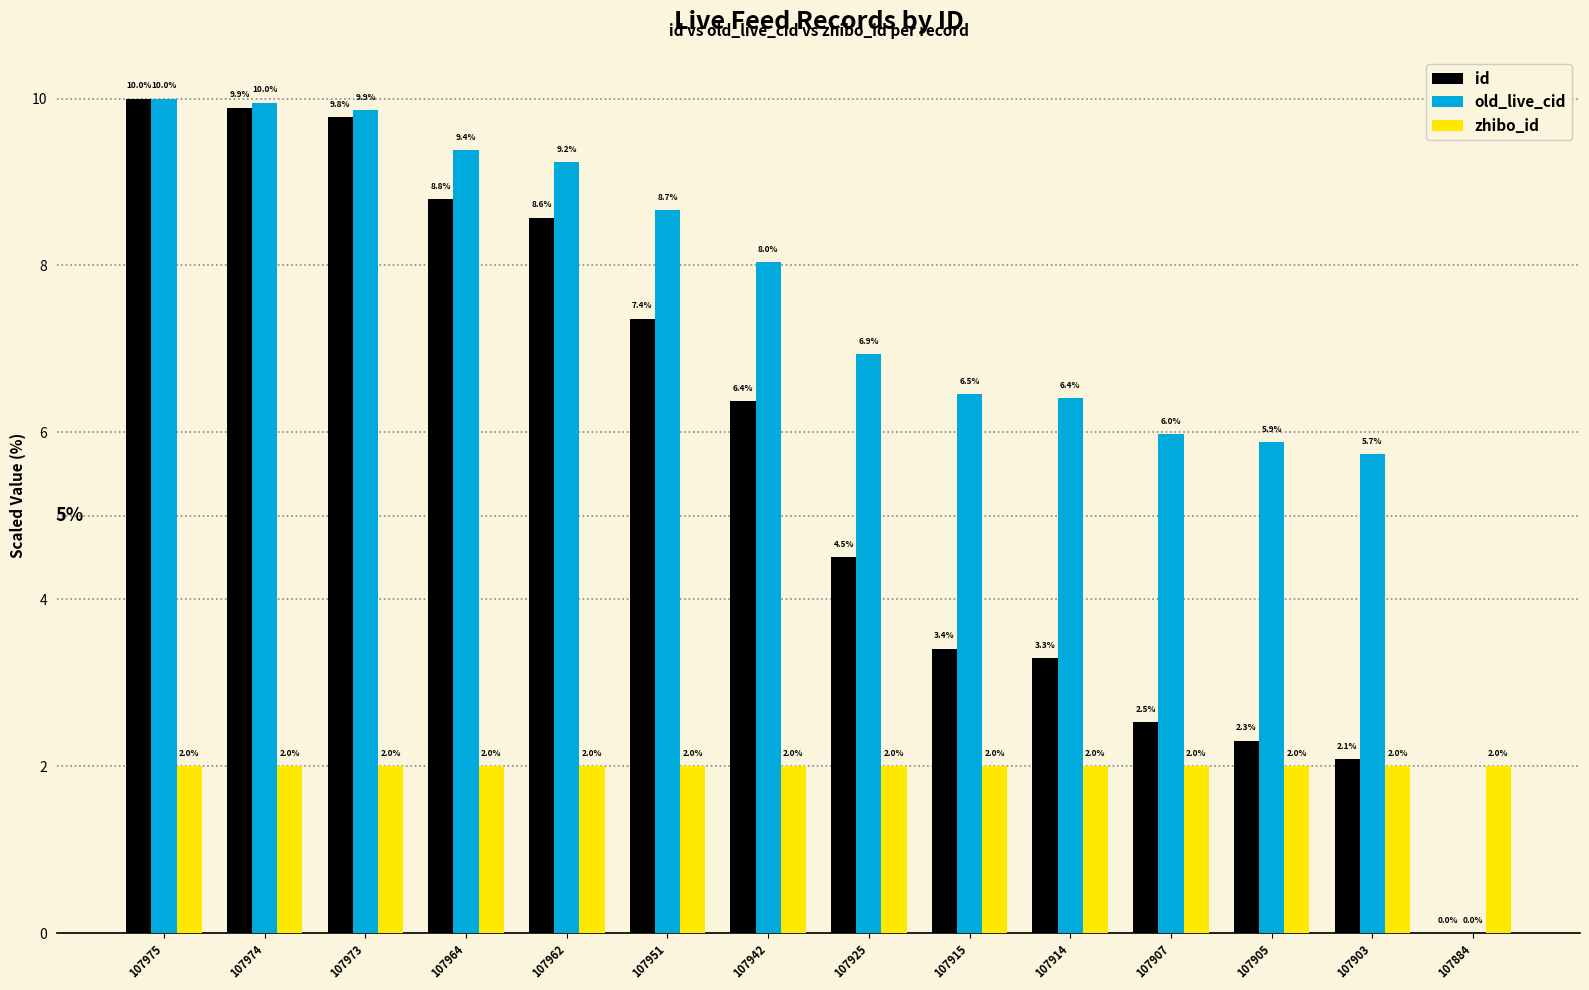

What is the spread (max minus min) of values at 107903?

3.7